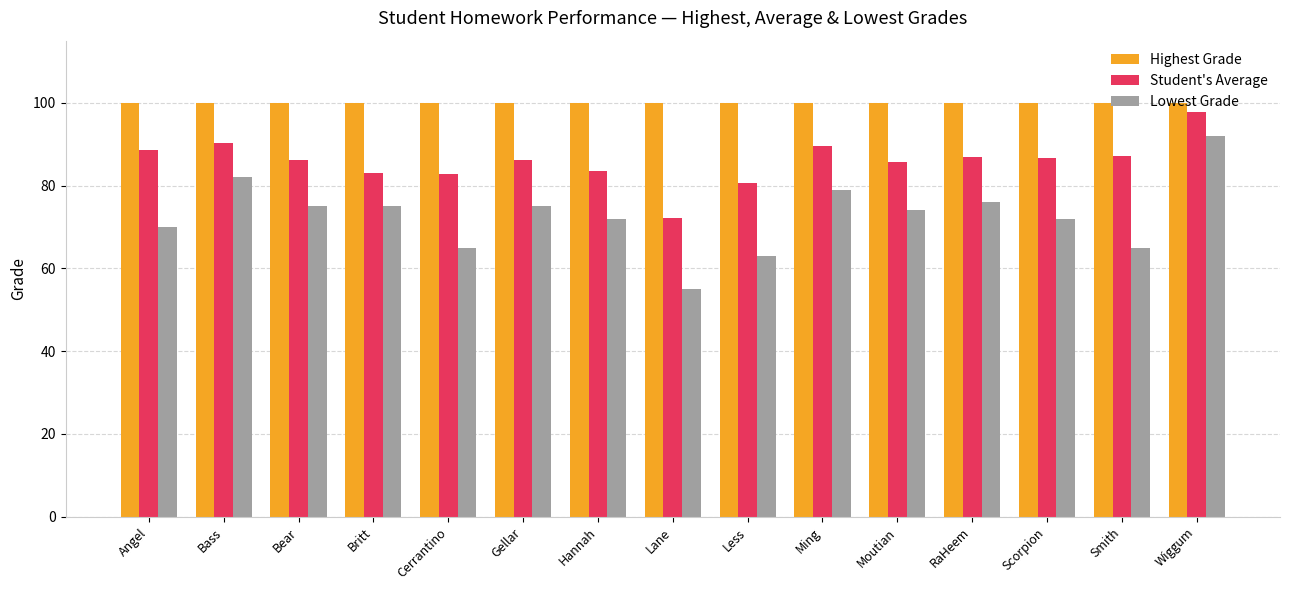

What are all the series names shown in the legend?

Highest Grade, Student's Average, Lowest Grade